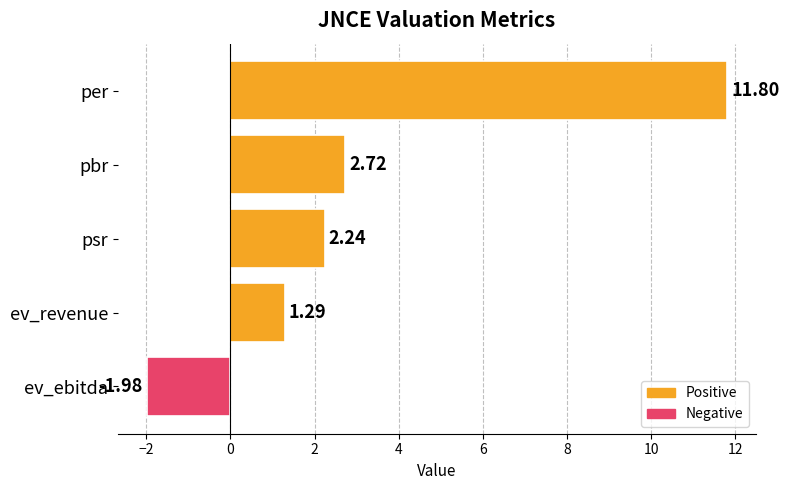

Between psr and per, which is larger?

per